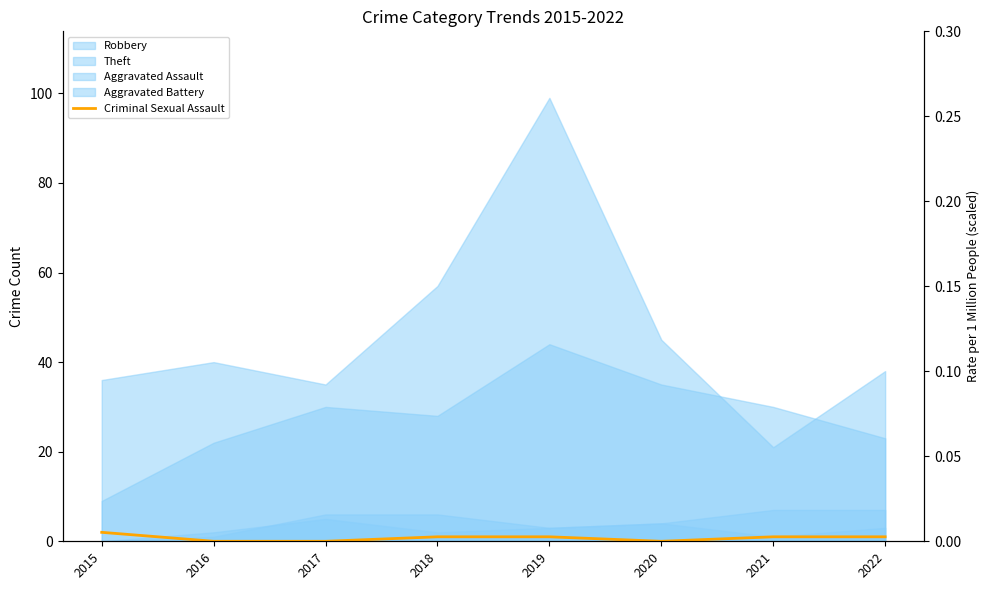

Rank the categories by value from highest to lowest.

2015, 2018, 2019, 2021, 2022, 2016, 2017, 2020